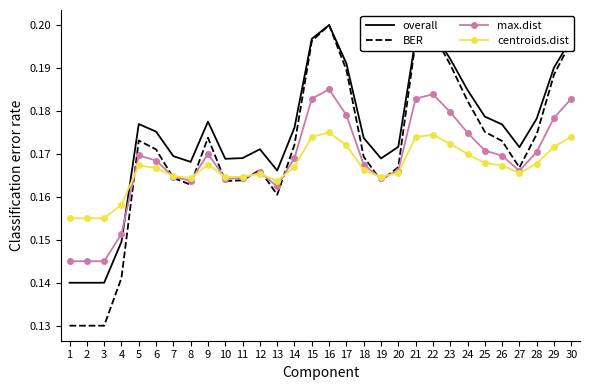

Which series has the widest spread of values?

BER